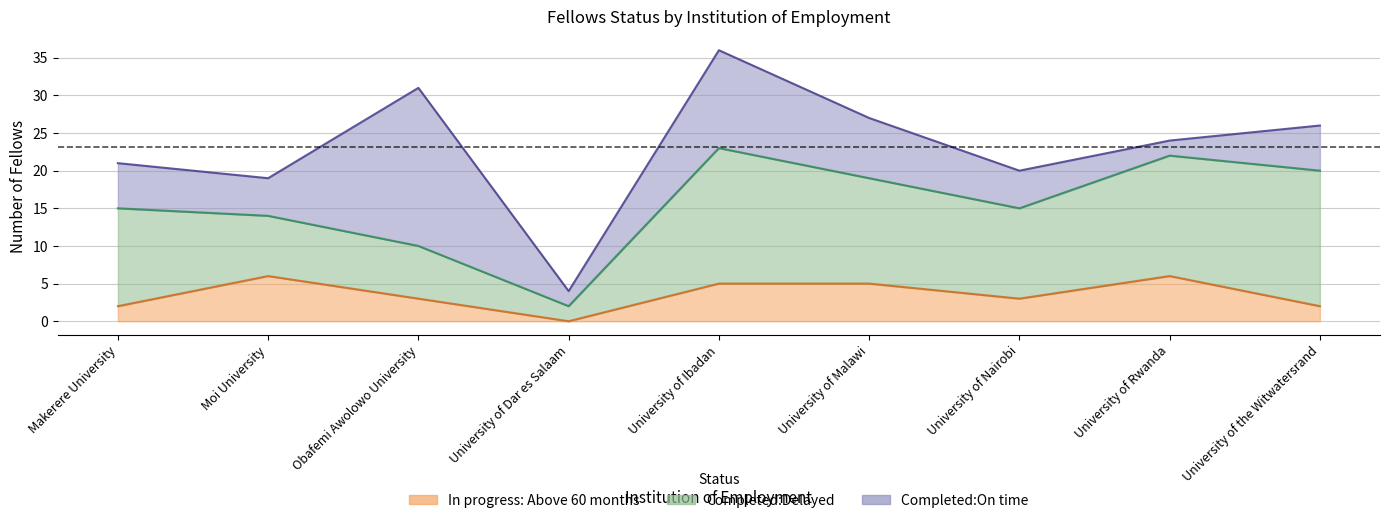

What is the label of the 1st point from the right?

University of the Witwatersrand